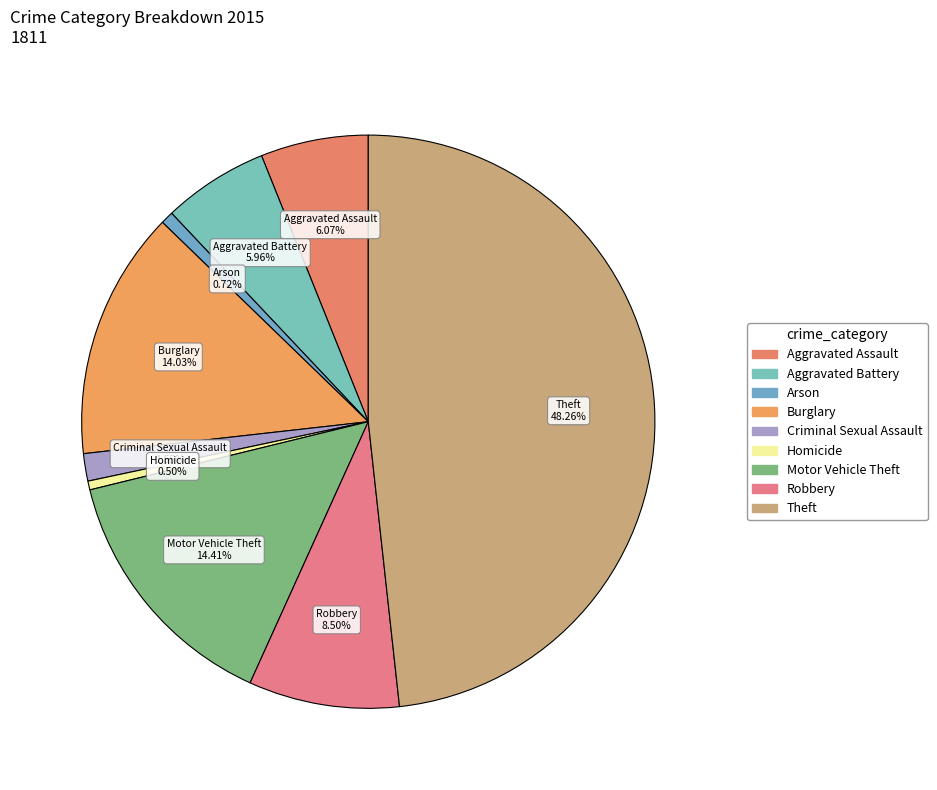

Is Criminal Sexual Assault the majority of the pie?

No